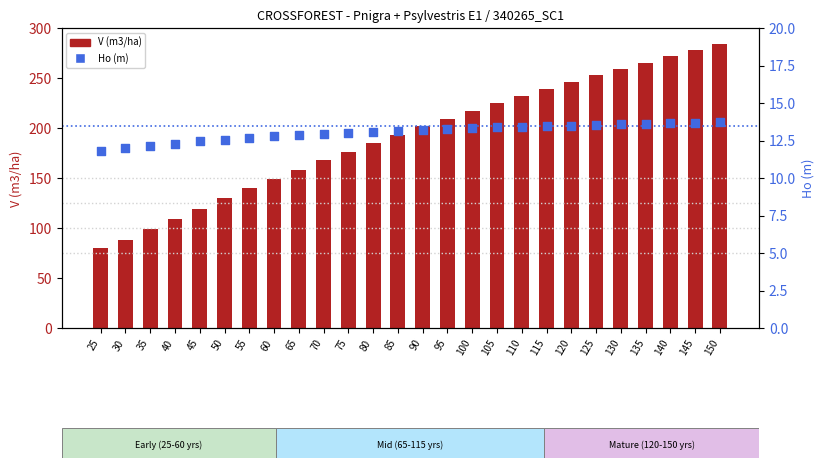

What are all the series names shown in the legend?

V (m3/ha), Ho (m)